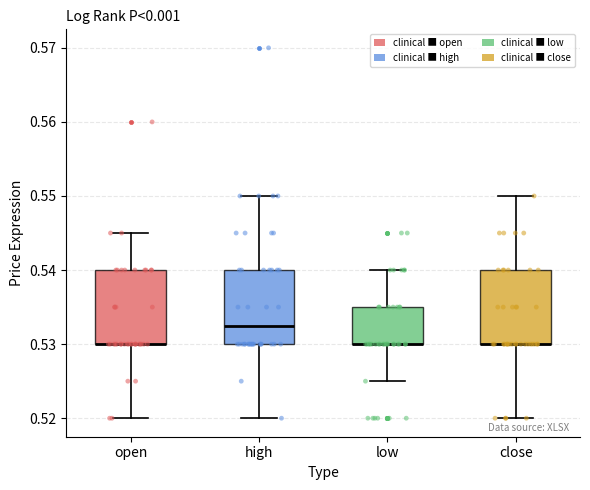

Where does the upper whisker of the box for high end on the y-axis? The values are not printed on the chart, so give them approximately, as read against the axis.

0.550